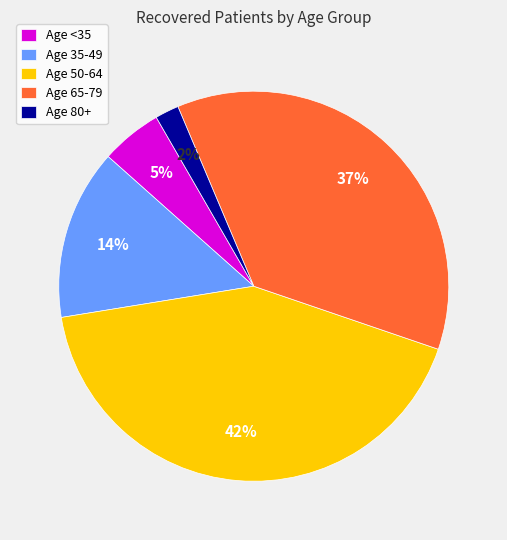

Combined, do Age 35-49 and Age 50-64 account for over 50%?

Yes